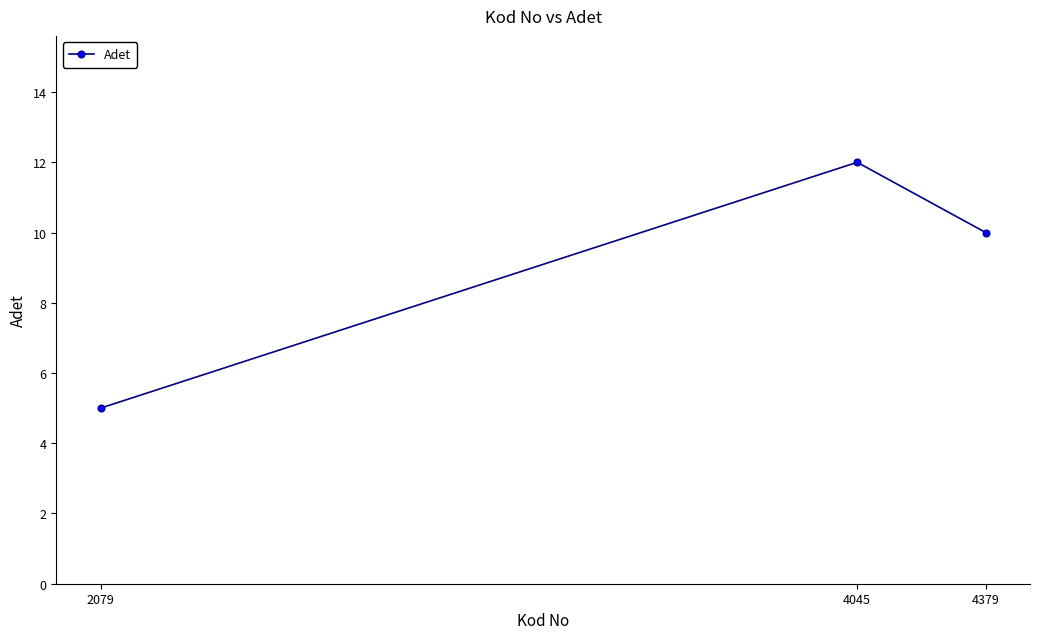

What value does the data have at 4379?

10